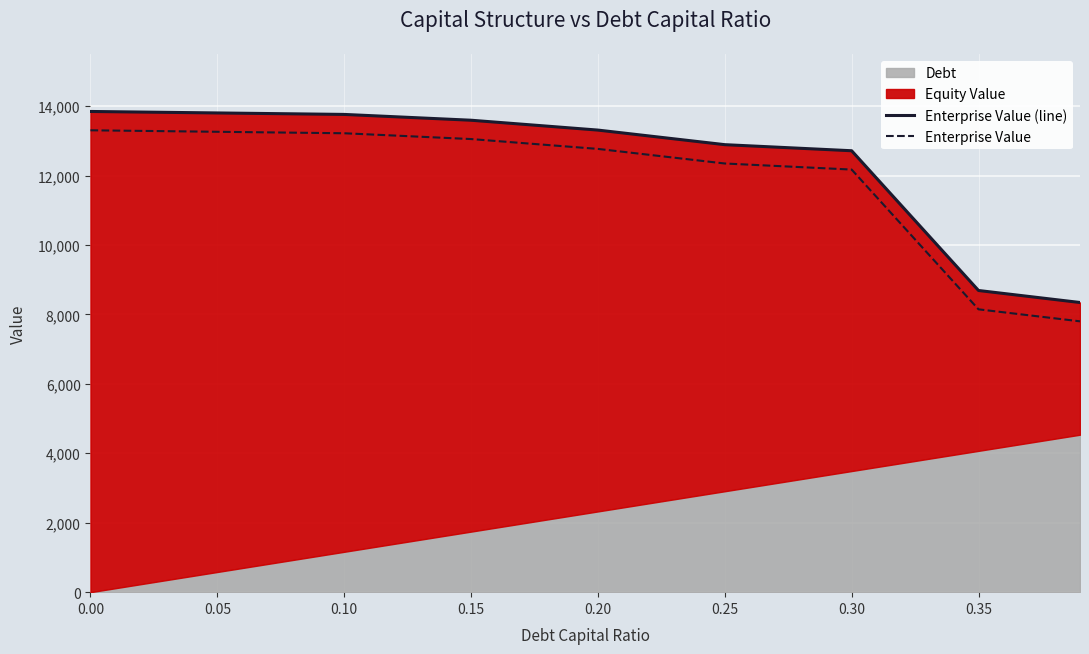

How many values in the Enterprise Value series exceed 12767?

5